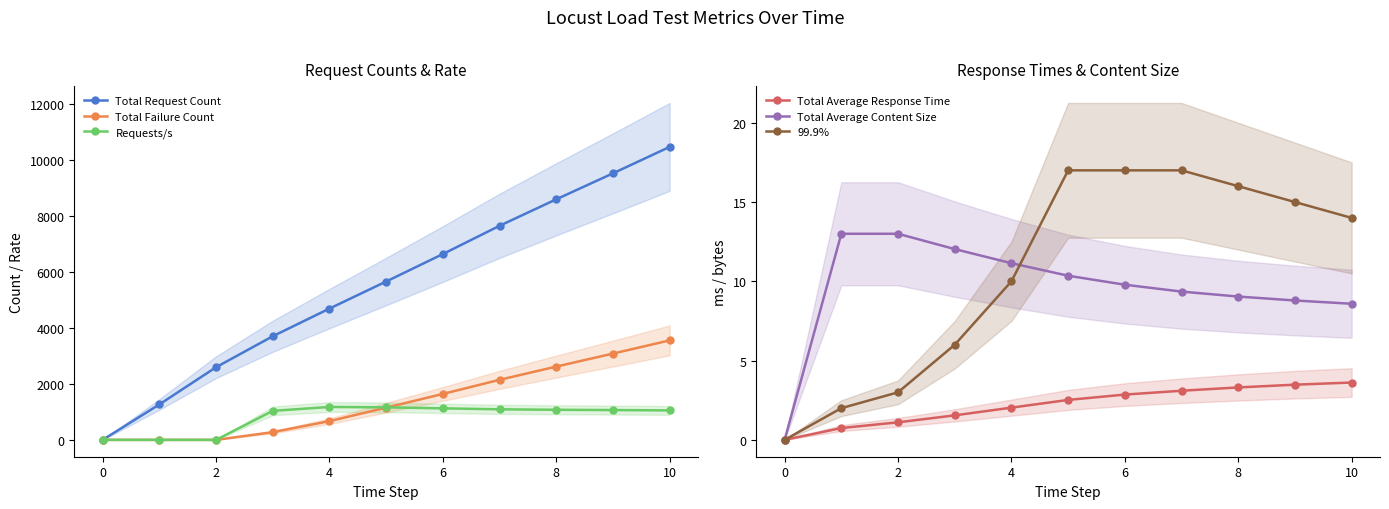

The Total Average Content Size series shows 5.6 at 9. True or false?

False